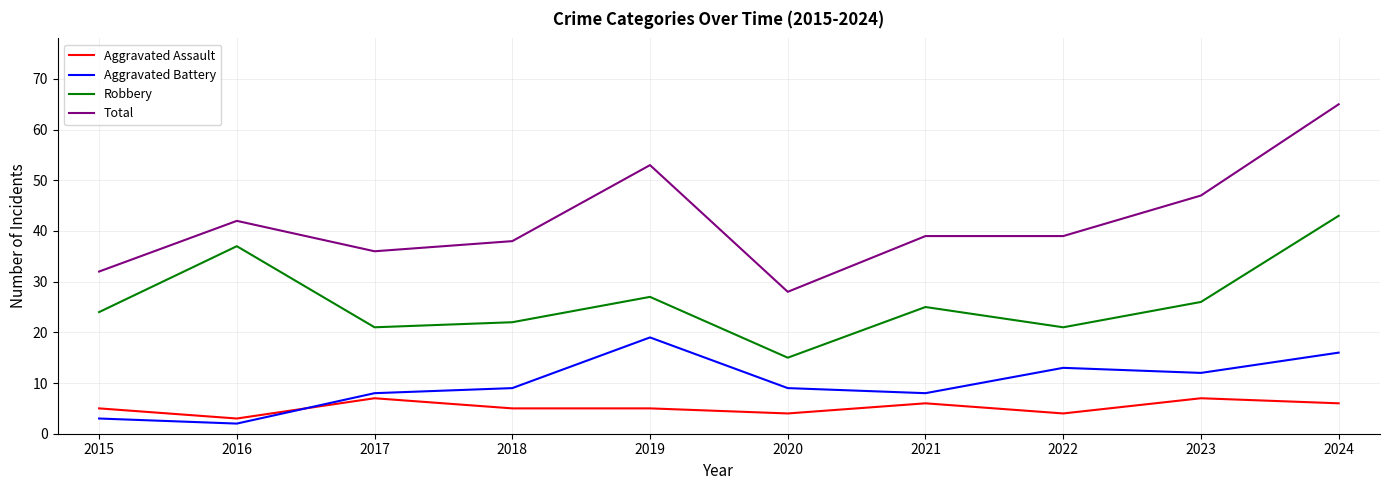

Rank the series by their maximum value, from highest to lowest.

Total, Robbery, Aggravated Battery, Aggravated Assault